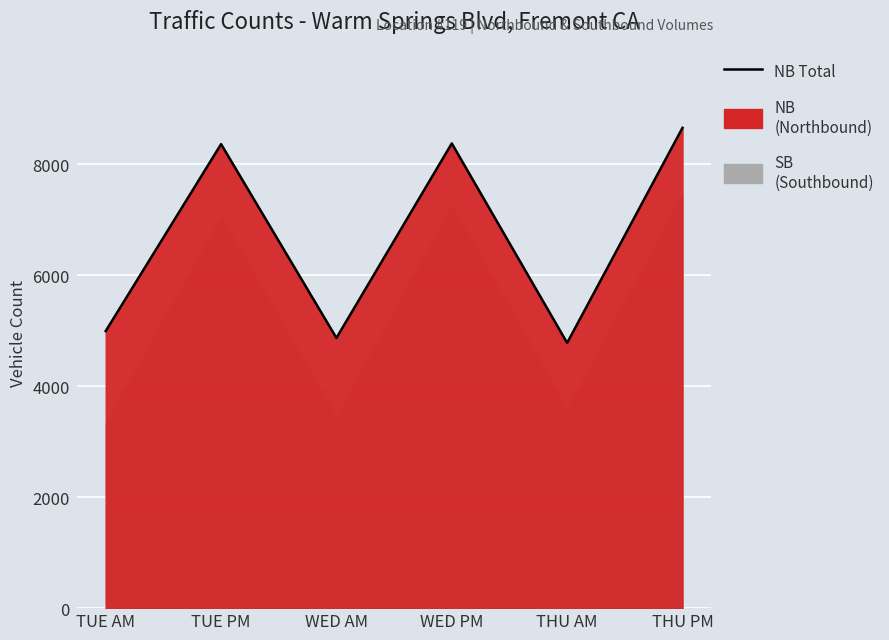

What position from the right is THU PM?

1